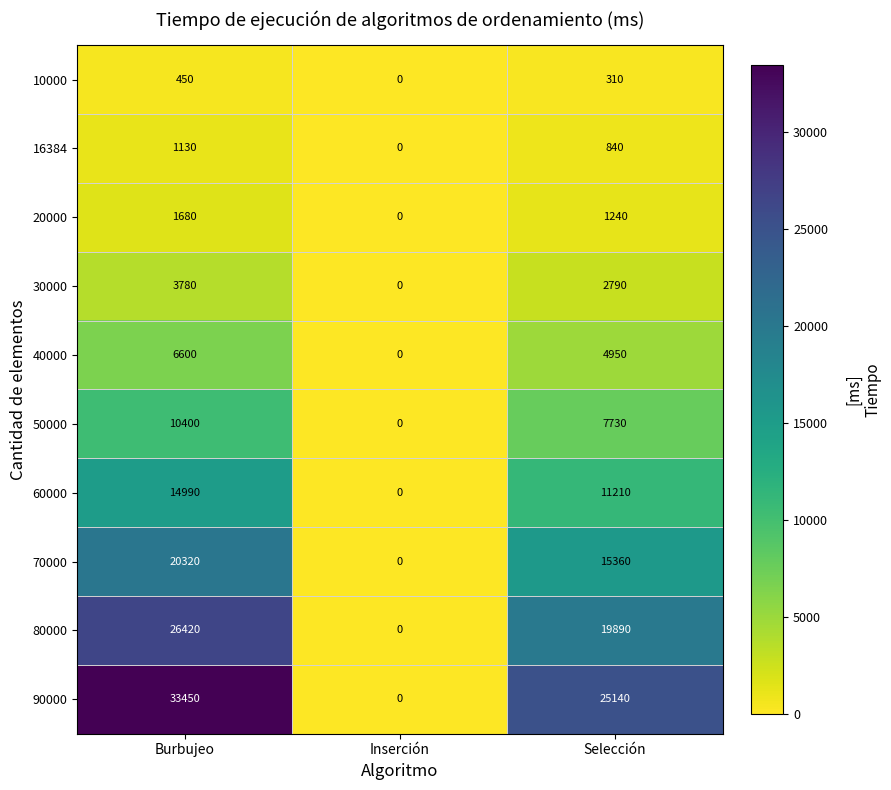

Which series has the widest spread of values?

90000